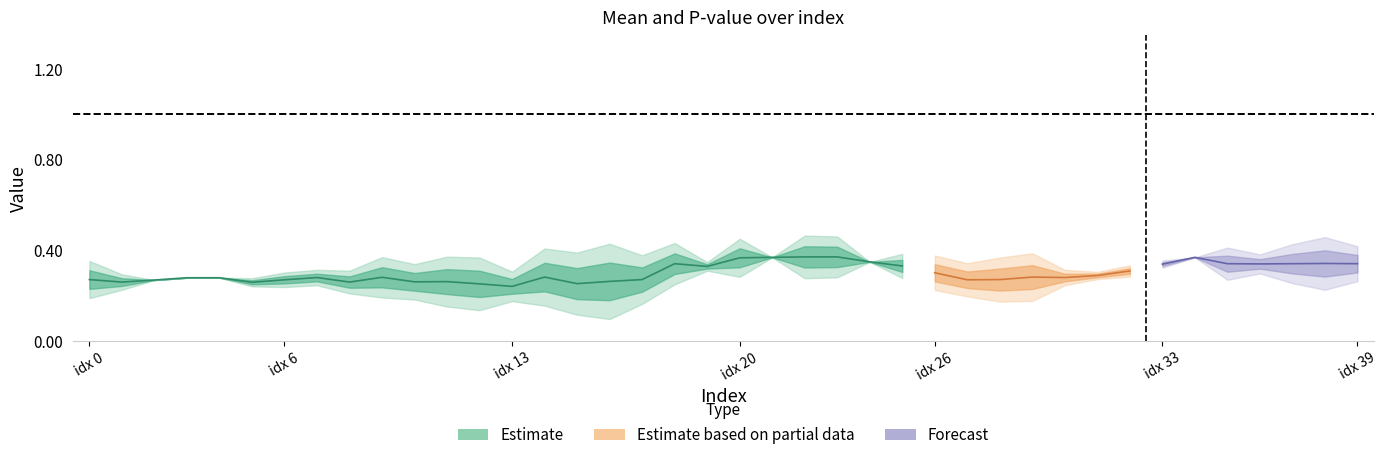

True or false: chg has a value of 0.0 at 39.

False